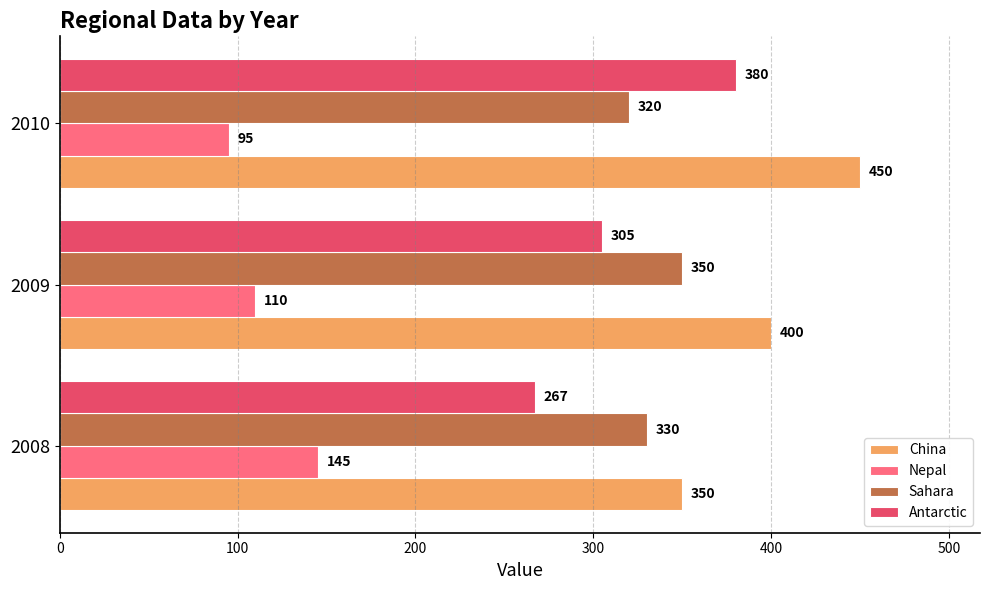

True or false: Antarctic has a value of 305 at 2009.

True